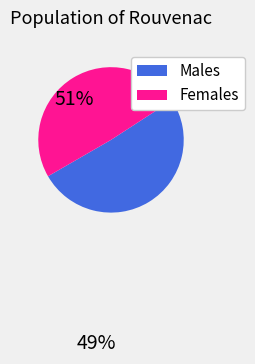

Does any single category account for the majority?

Yes